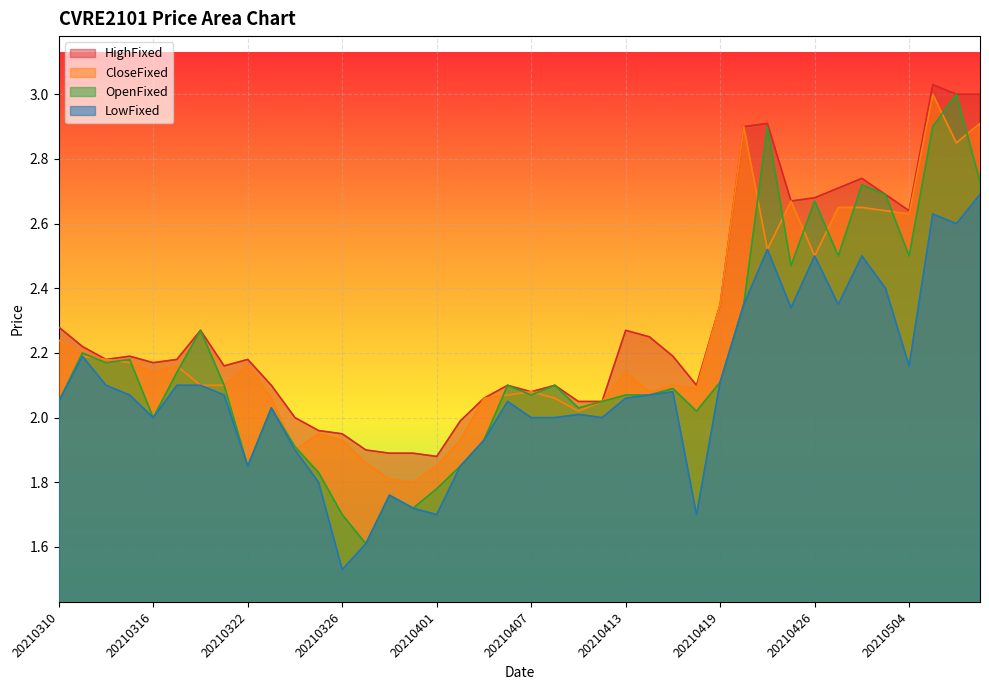

At which label does LowFixed reach its peak?

20210507